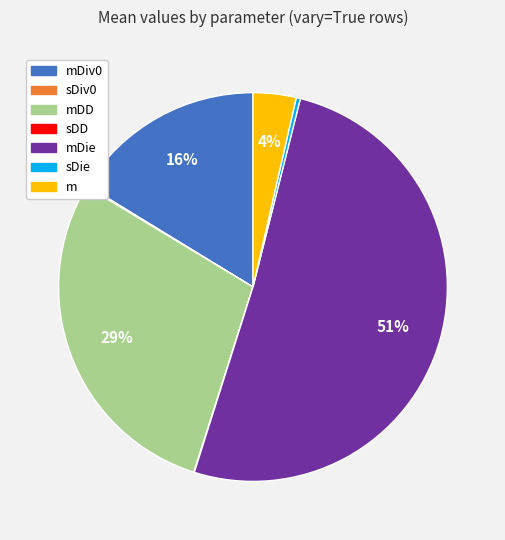

To the nearest percent, what is the average slice percentage?

14%